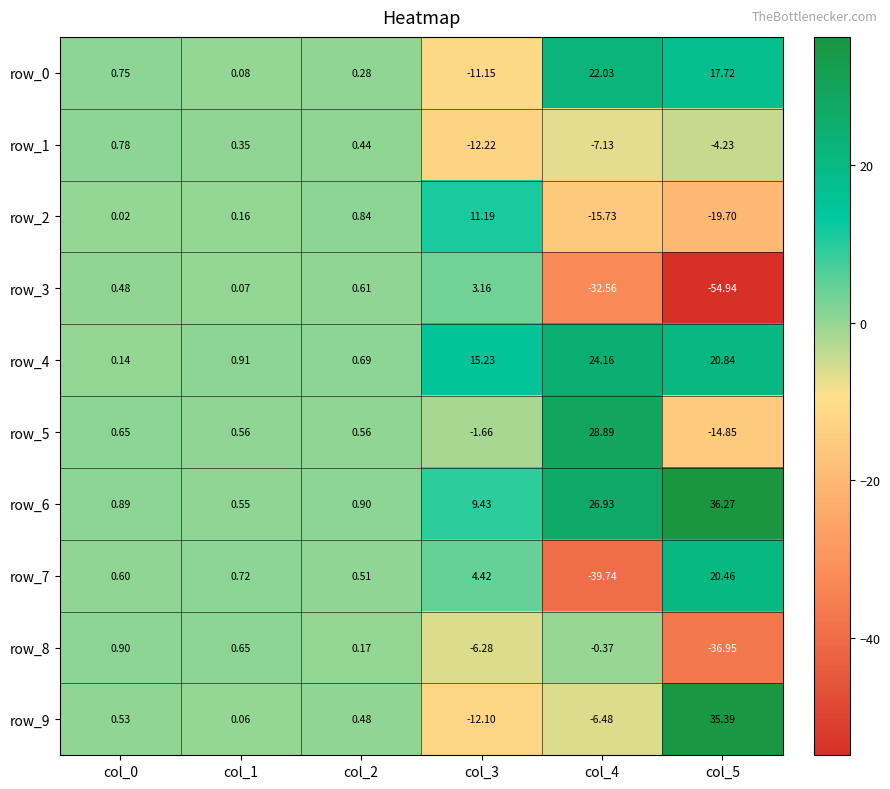

Is the value of row_9 at col_3 greater than the value of row_4 at col_1?

No